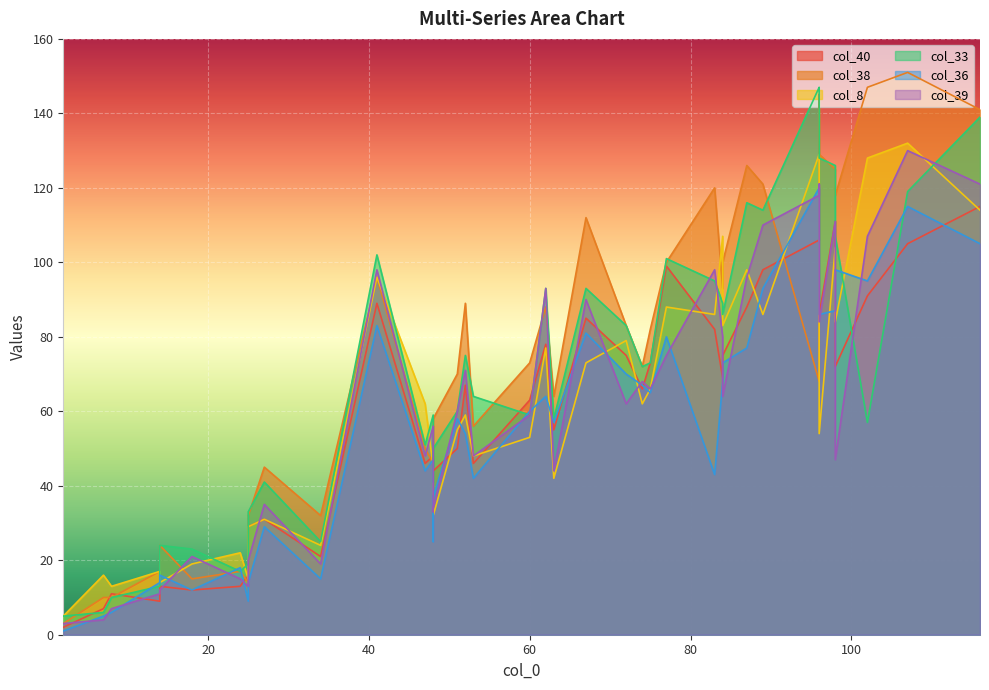

Where does the col_8 series first go above 62?

41